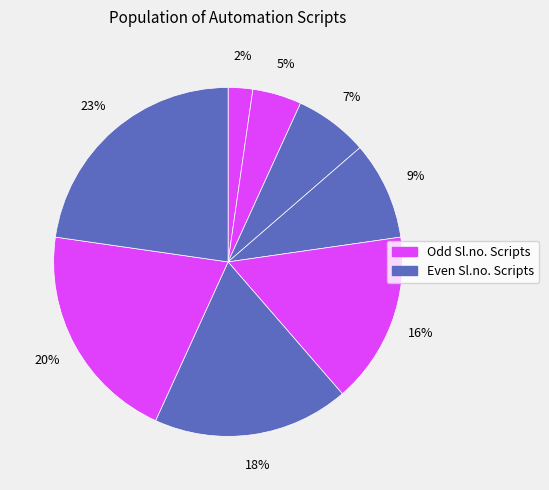

How many segments does this pie chart have?

8